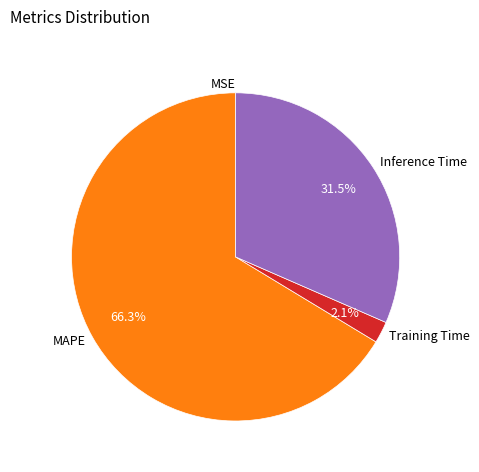

Which slice is the largest?

MAPE